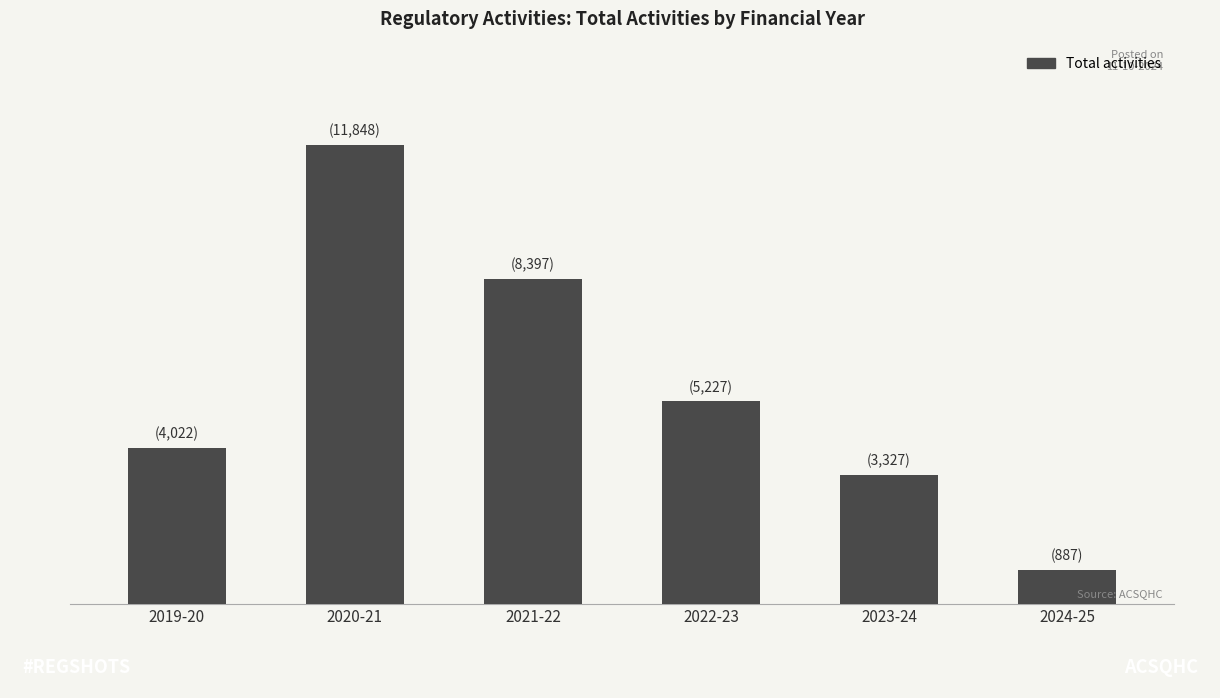

What is the approximate value at 2022-23, to the nearest 100?

5200